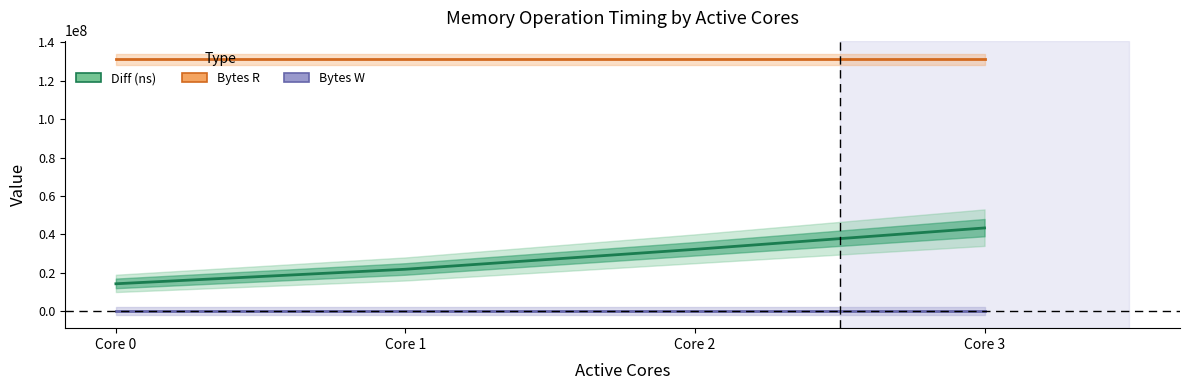

The Diff (ns) series shows 22011859 at Core 0. True or false?

False